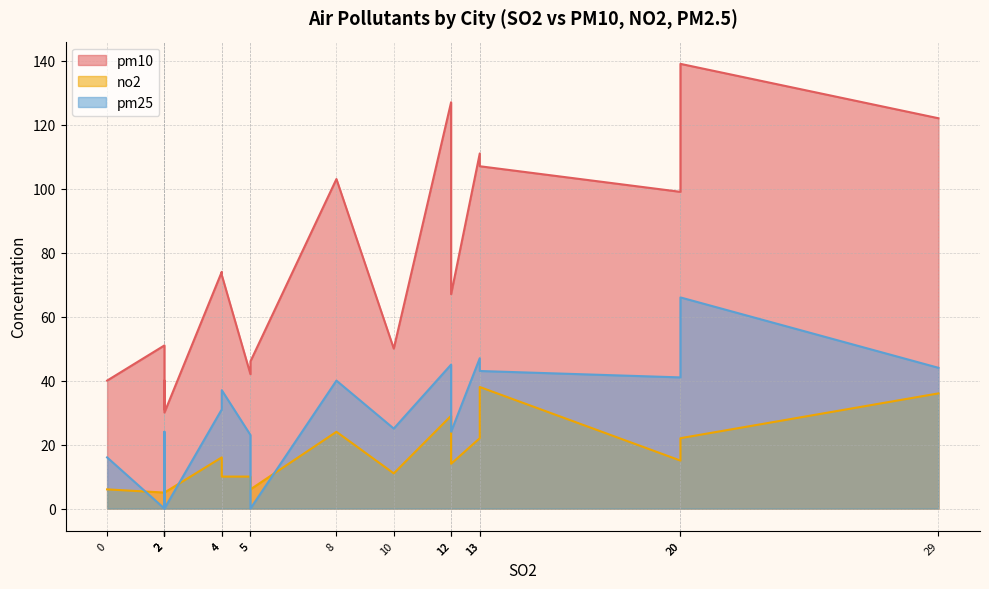

True or false: pm10 and pm25 cross at least once.

False